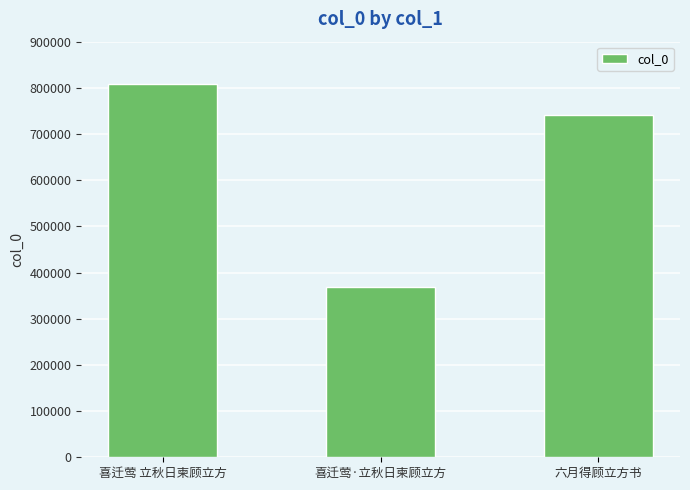

Reading left to right, extract all data points from this chart.

喜迁莺 立秋日柬顾立方=807991	喜迁莺·立秋日柬顾立方=368912	六月得顾立方书=740282